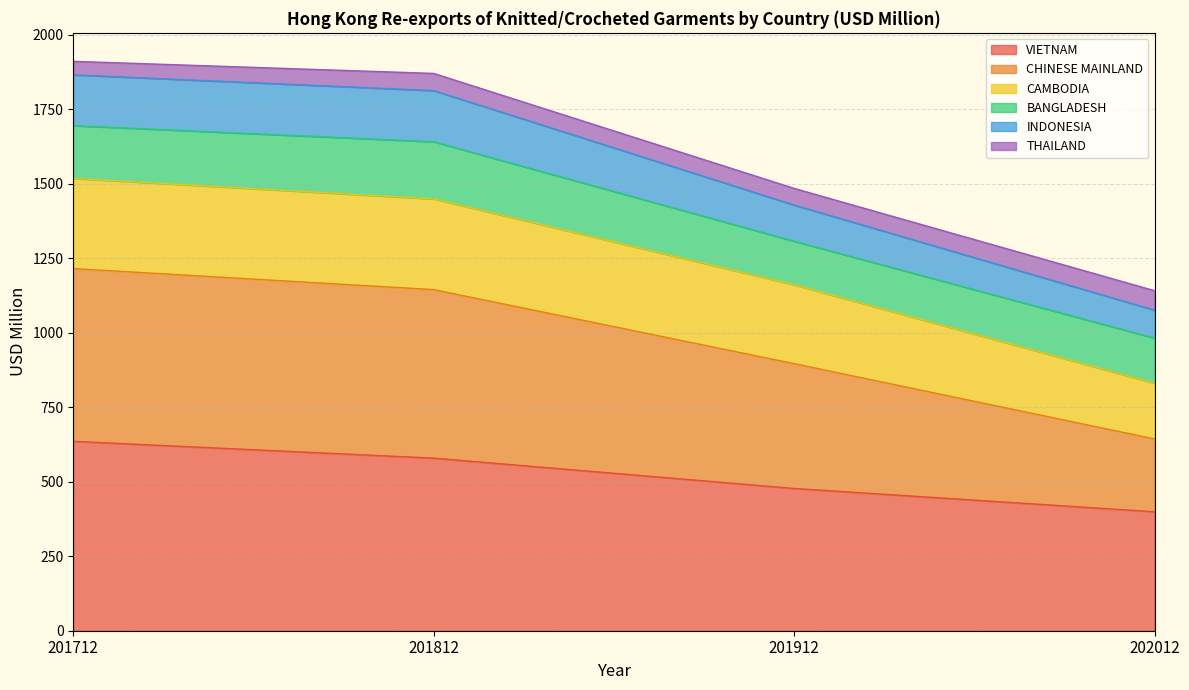

Is it true that VIETNAM equals 579.0 at 201812?

True